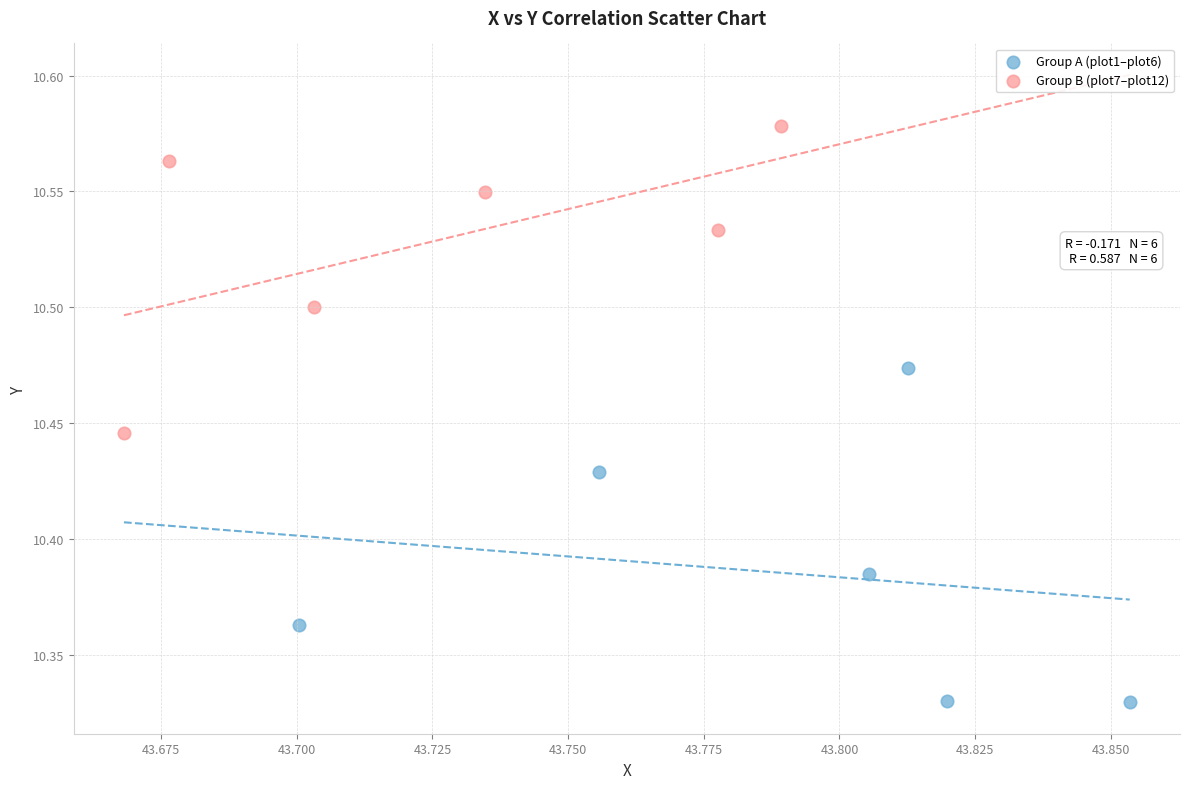

What are all the series names shown in the legend?

Group A (plot1–plot6), Group B (plot7–plot12)